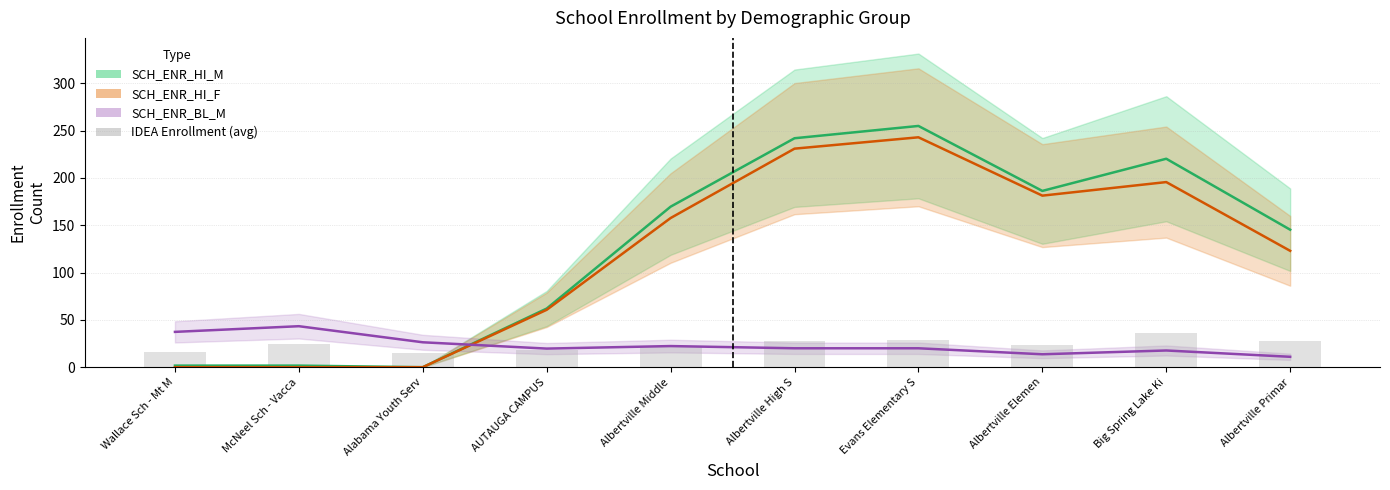

What is the label of the 1st bar from the left?

Wallace Sch - Mt M